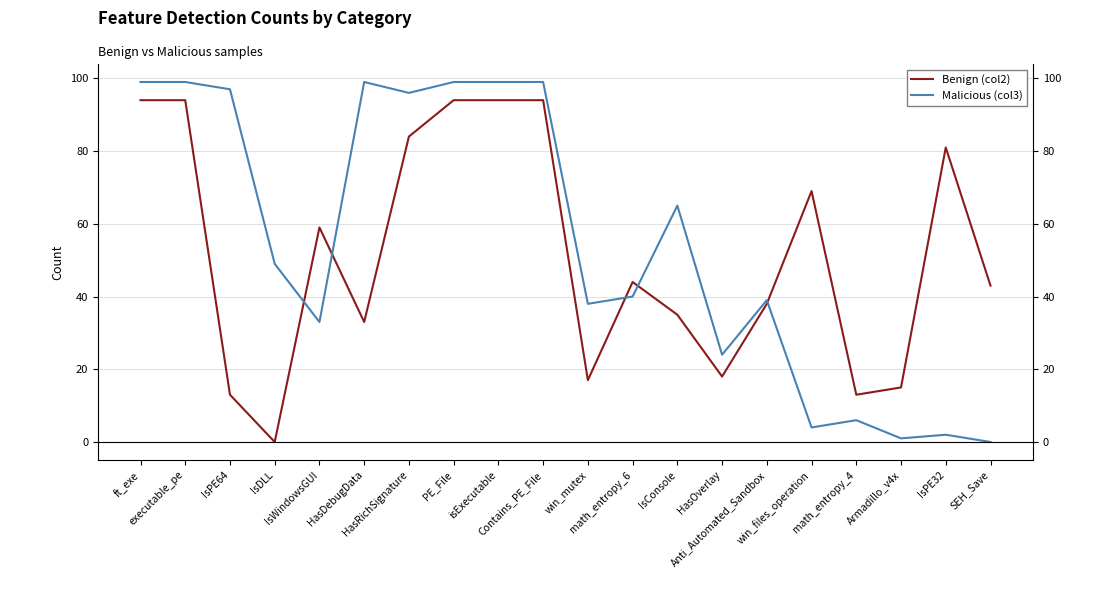

In Malicious (col3), how many points are higher than both neighbors (excluding endpoints)?

5